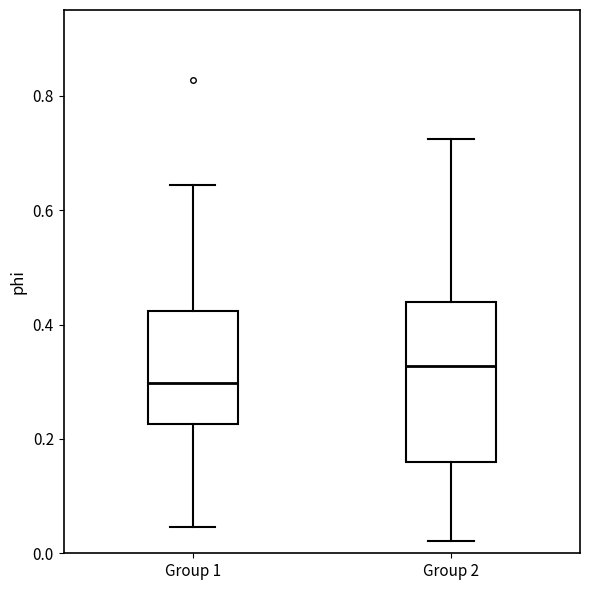

Which box is the tallest, from its lower edge to its upper edge?

Group 2